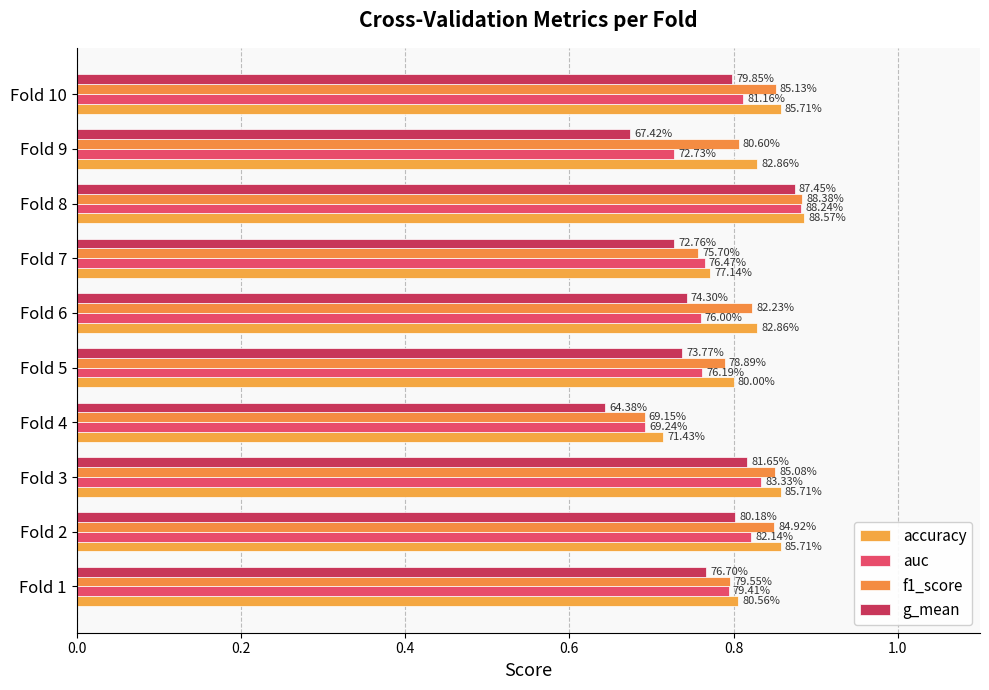

List the series in order of their peak value, lowest first.

g_mean, auc, f1_score, accuracy